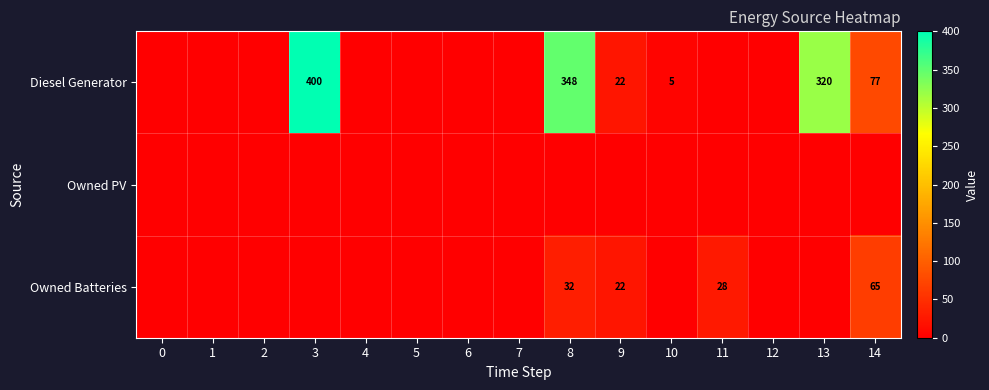

True or false: Diesel Generator has a value of 400 at 3.

True